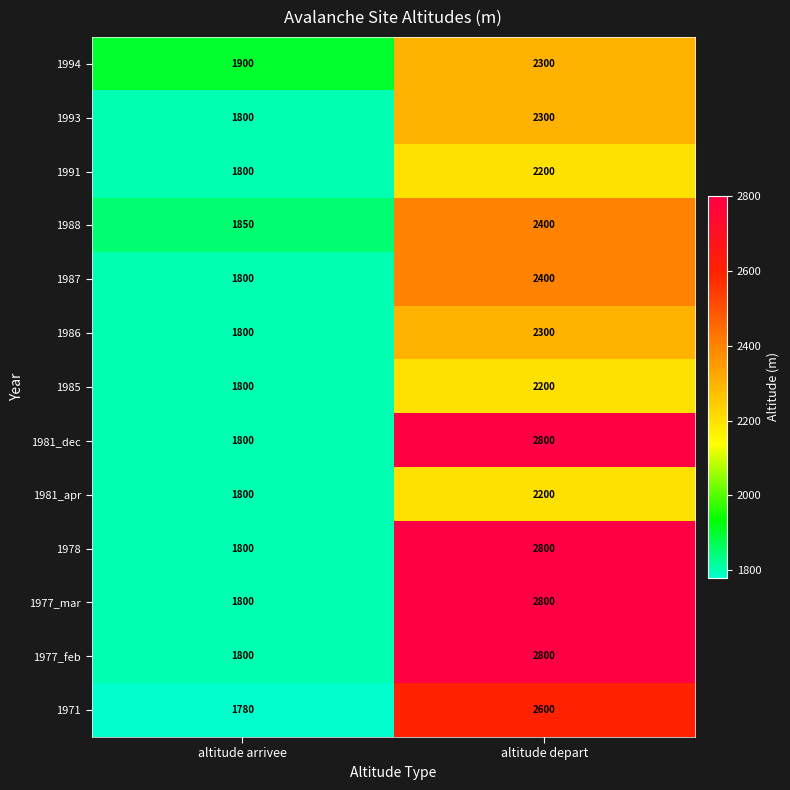

Reading left to right, transcribe all the data shown in this chart.

1994: altitude arrivee=1900	altitude depart=2300
1993: altitude arrivee=1800	altitude depart=2300
1991: altitude arrivee=1800	altitude depart=2200
1988: altitude arrivee=1850	altitude depart=2400
1987: altitude arrivee=1800	altitude depart=2400
1986: altitude arrivee=1800	altitude depart=2300
1985: altitude arrivee=1800	altitude depart=2200
1981_dec: altitude arrivee=1800	altitude depart=2800
1981_apr: altitude arrivee=1800	altitude depart=2200
1978: altitude arrivee=1800	altitude depart=2800
1977_mar: altitude arrivee=1800	altitude depart=2800
1977_feb: altitude arrivee=1800	altitude depart=2800
1971: altitude arrivee=1780	altitude depart=2600